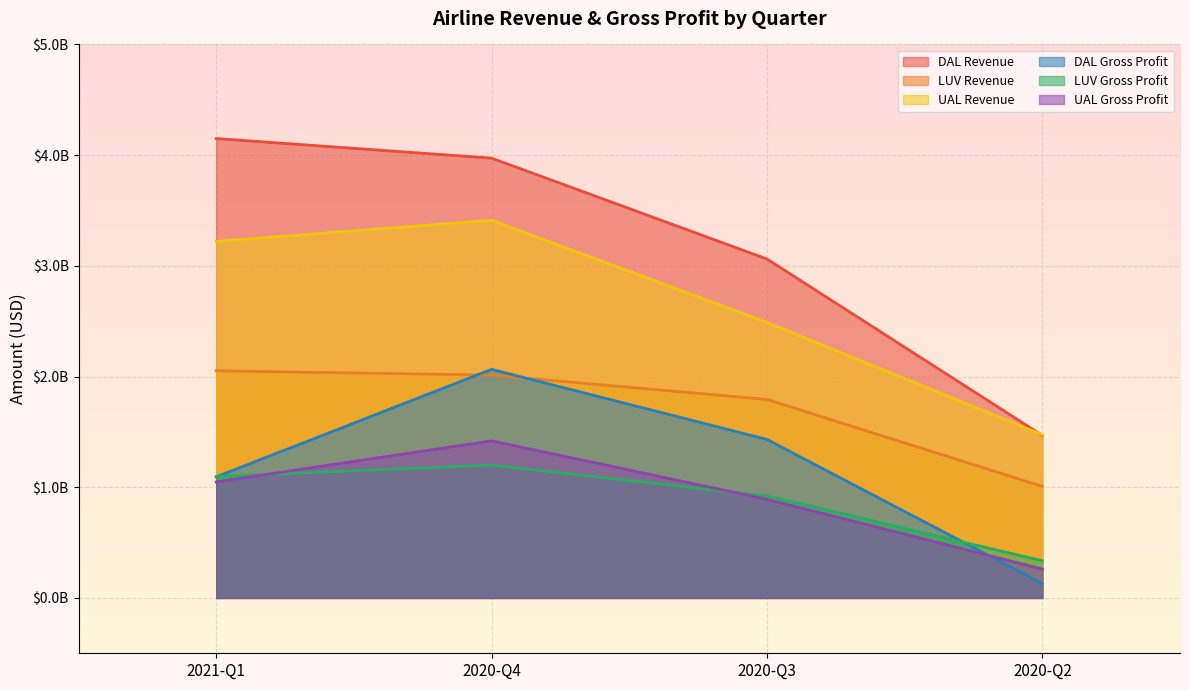

True or false: LUV Revenue and LUV Gross Profit cross at least once.

False